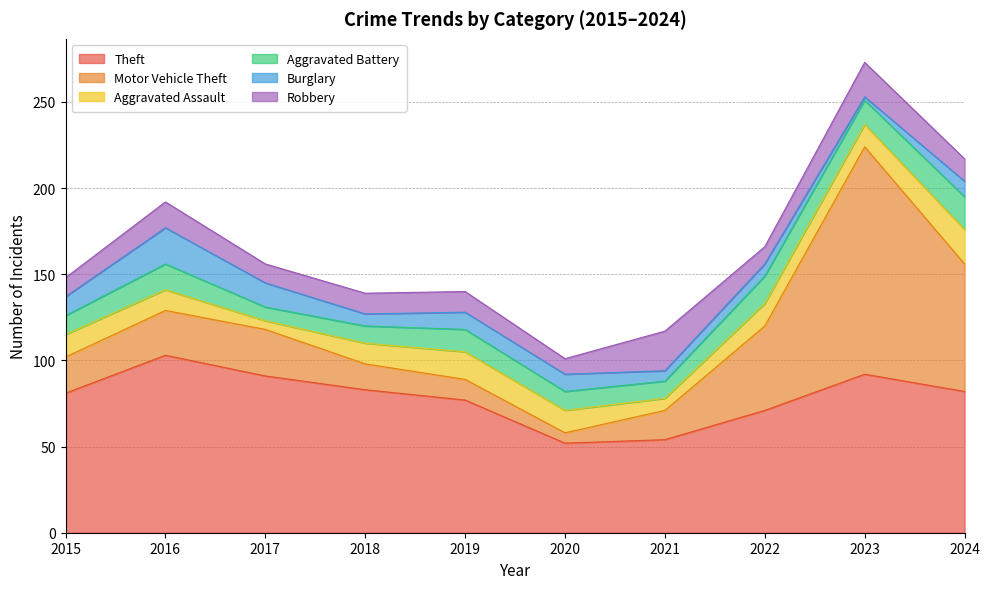

Where is Robbery nearest to the value 16?

2016